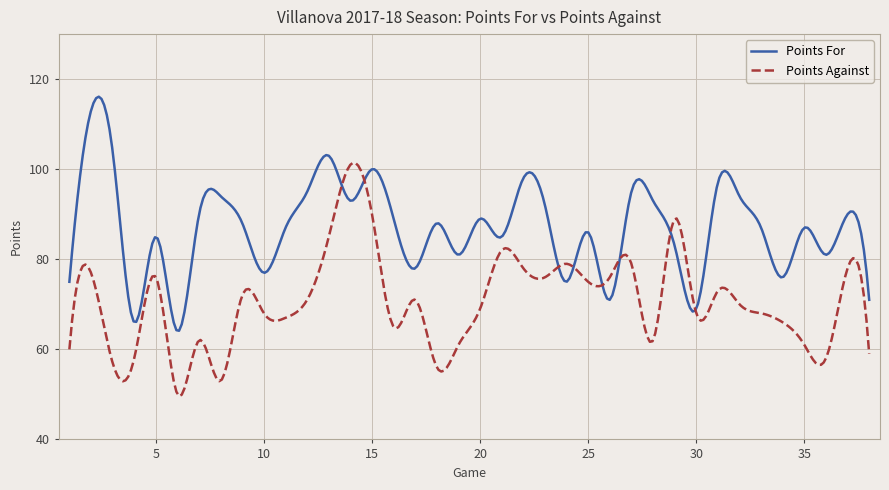

Which series has the largest total across all categories?

Points For